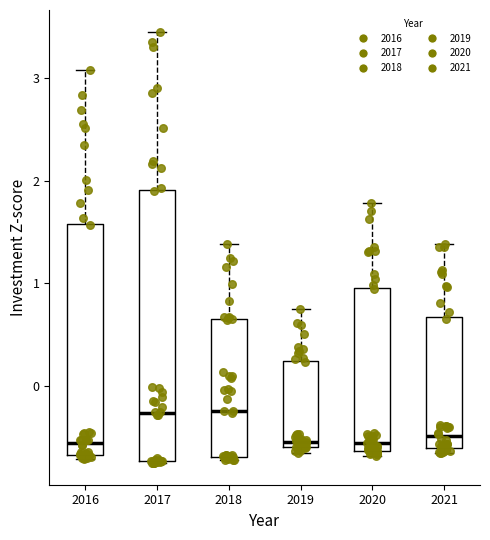

Where does the median line of the box at x = 2016 sit on the y-axis? The values are not printed on the chart, so give them approximately, as read against the axis.

-0.5